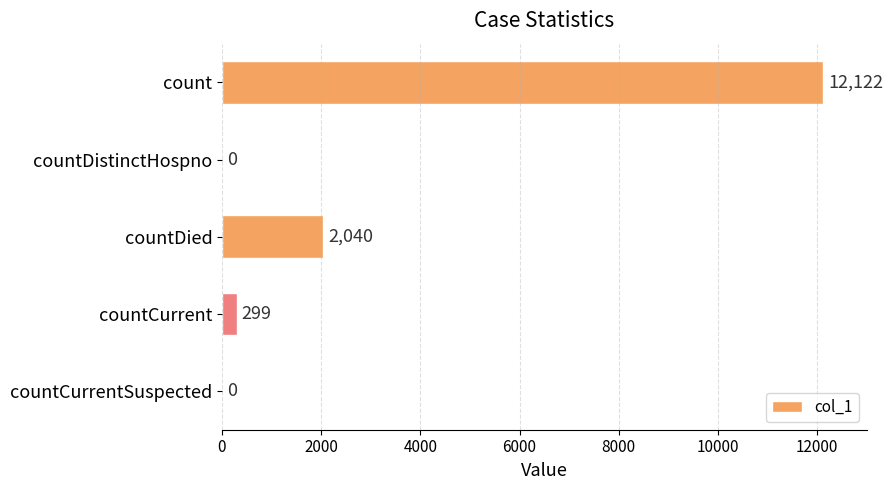

Which has a higher value, countCurrentSuspected or count?

count